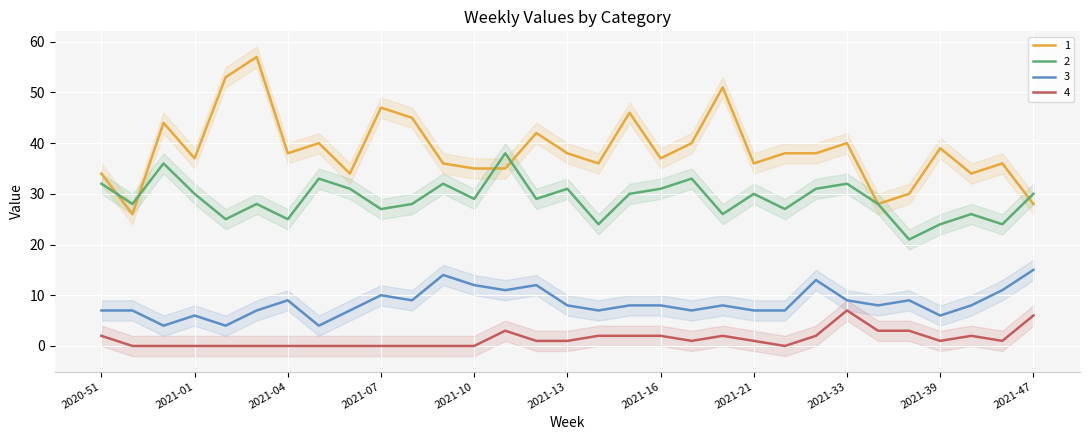

True or false: 4 and 2 cross at least once.

False